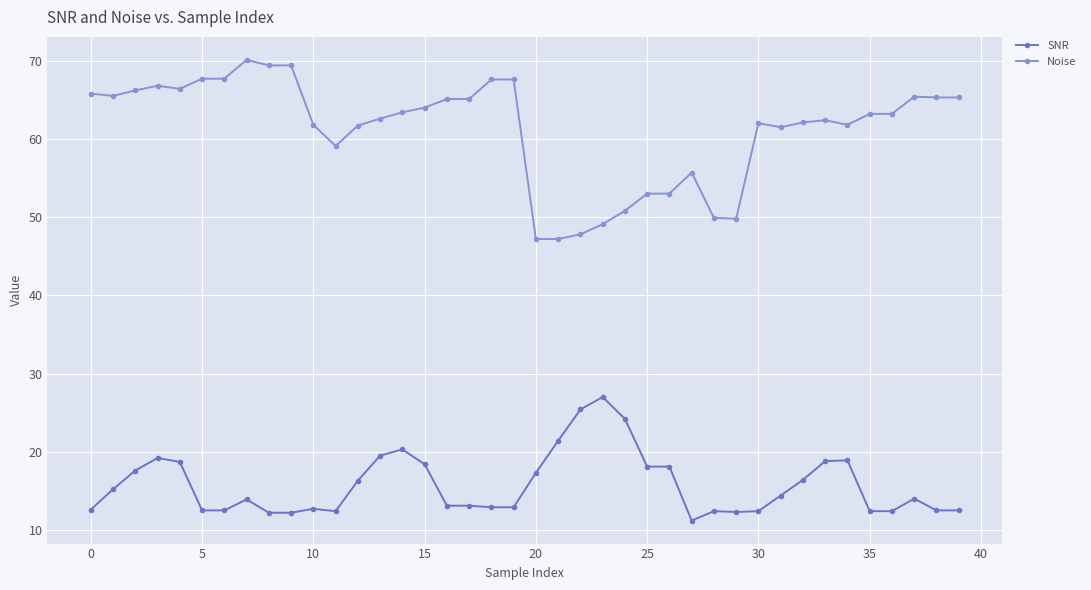

Count the number of categories in the chart.

40